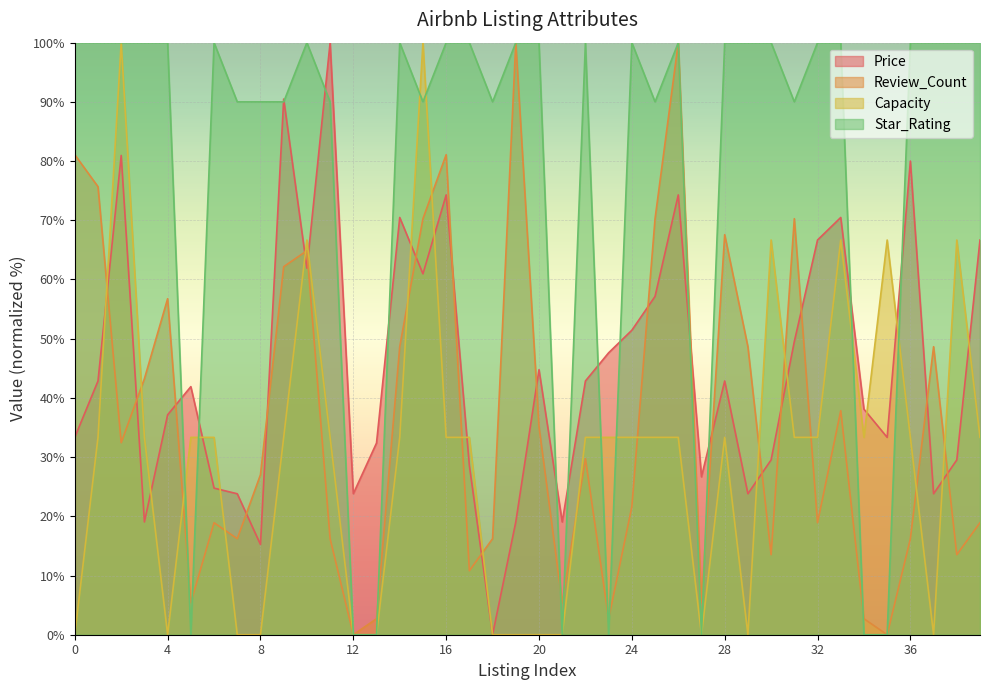

What is the value of the Capacity point at the 34th from the left?

66.7